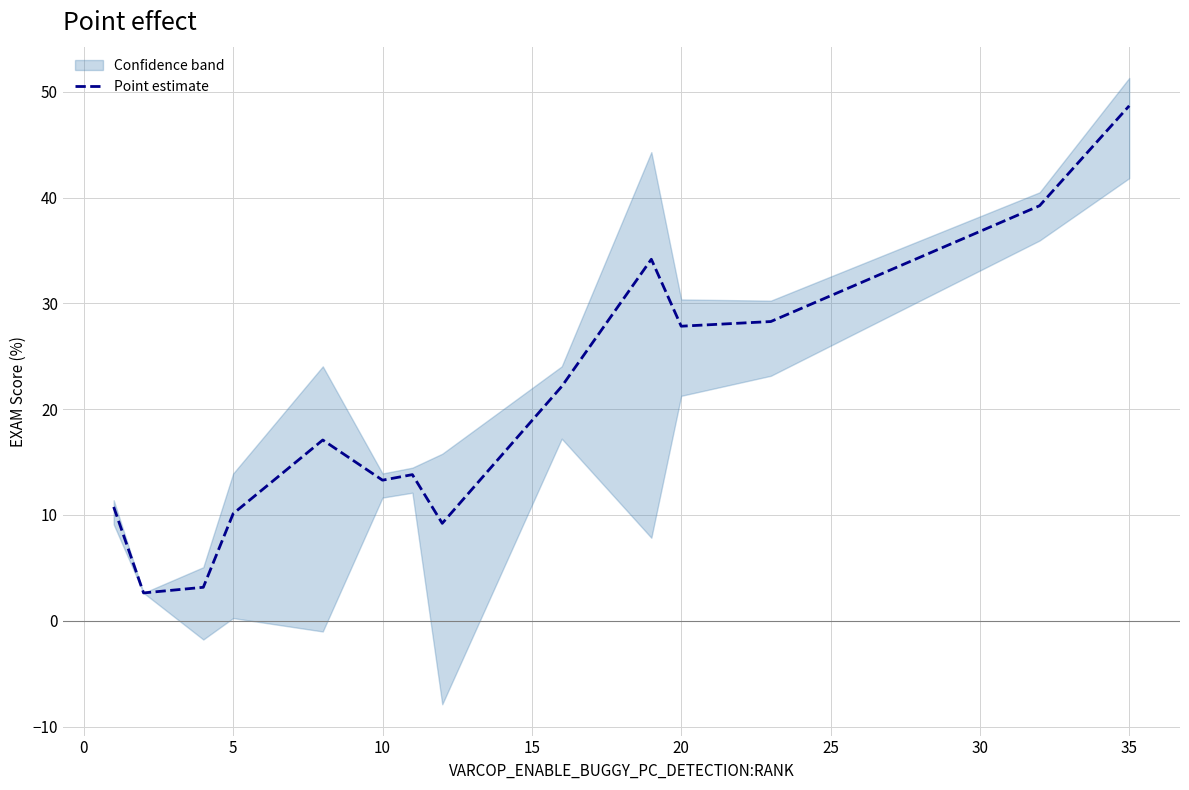

What is the maximum value for Point estimate?

48.7